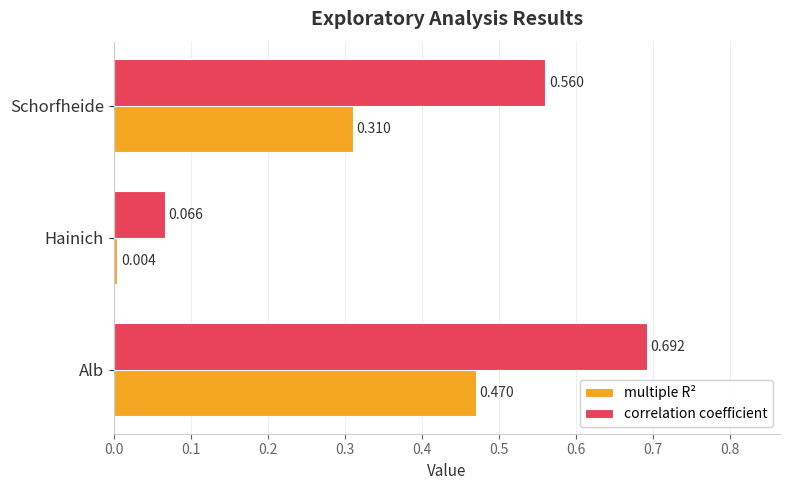

Which series changed the most between Hainich and Schorfheide?

correlation coefficient